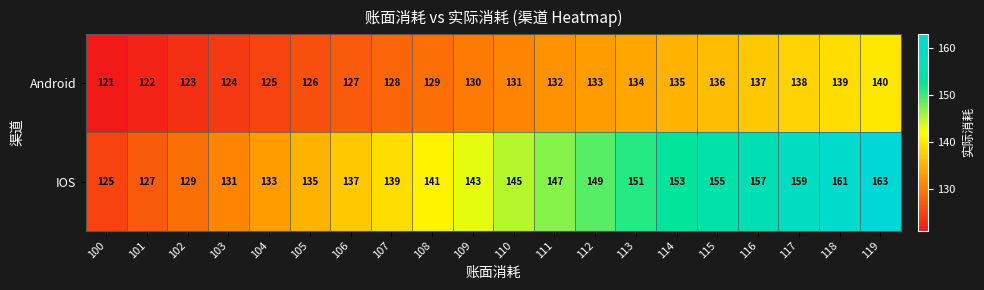

Which series has the widest spread of values?

IOS